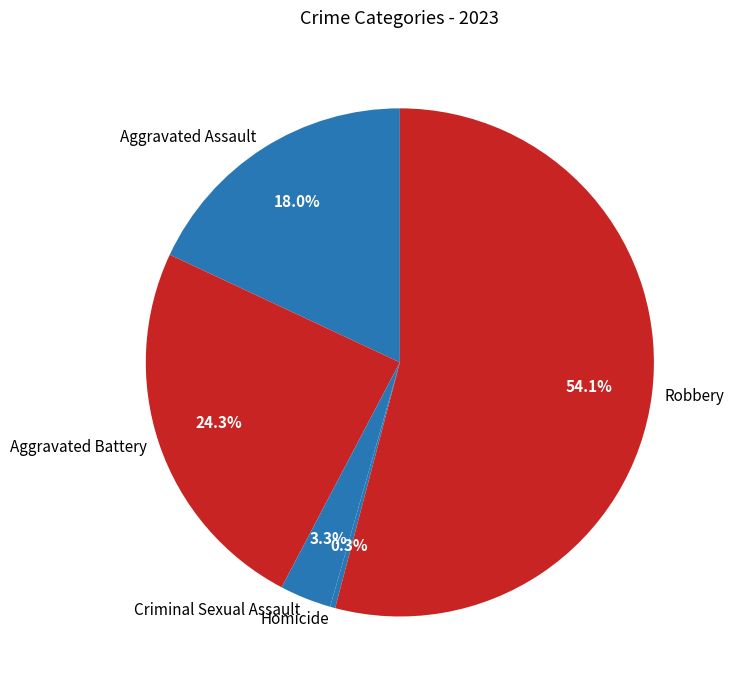

What is the ratio of the value at Aggravated Assault to the value at Criminal Sexual Assault?

5.5